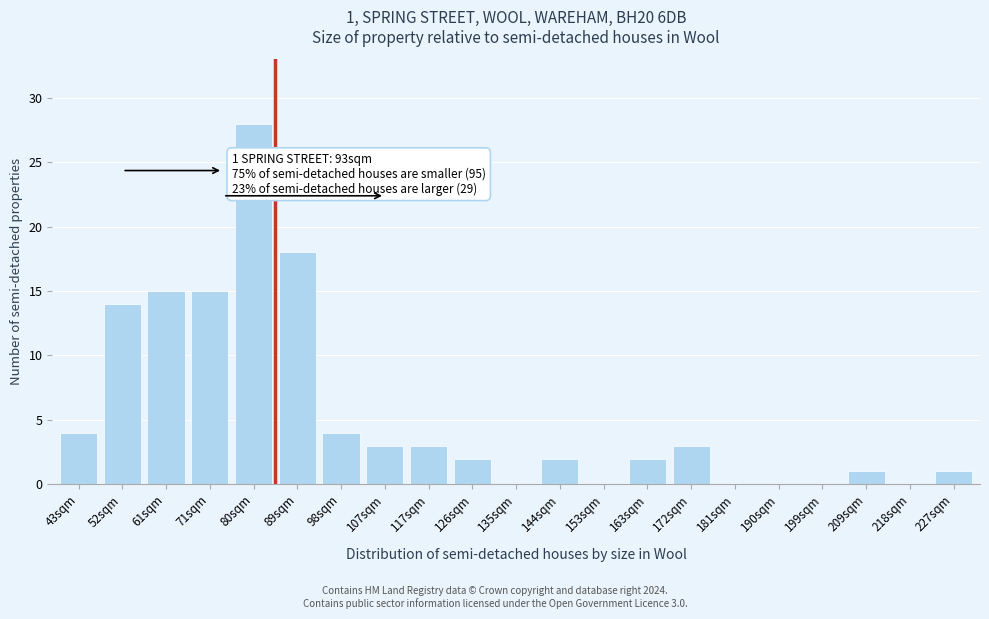

Reading left to right, list all the values displayed in this chart.

43sqm=4	52sqm=14	61sqm=15	71sqm=15	80sqm=28	89sqm=18	98sqm=4	107sqm=3	117sqm=3	126sqm=2	135sqm=0	144sqm=2	153sqm=0	163sqm=2	172sqm=3	181sqm=0	190sqm=0	199sqm=0	209sqm=1	218sqm=0	227sqm=1